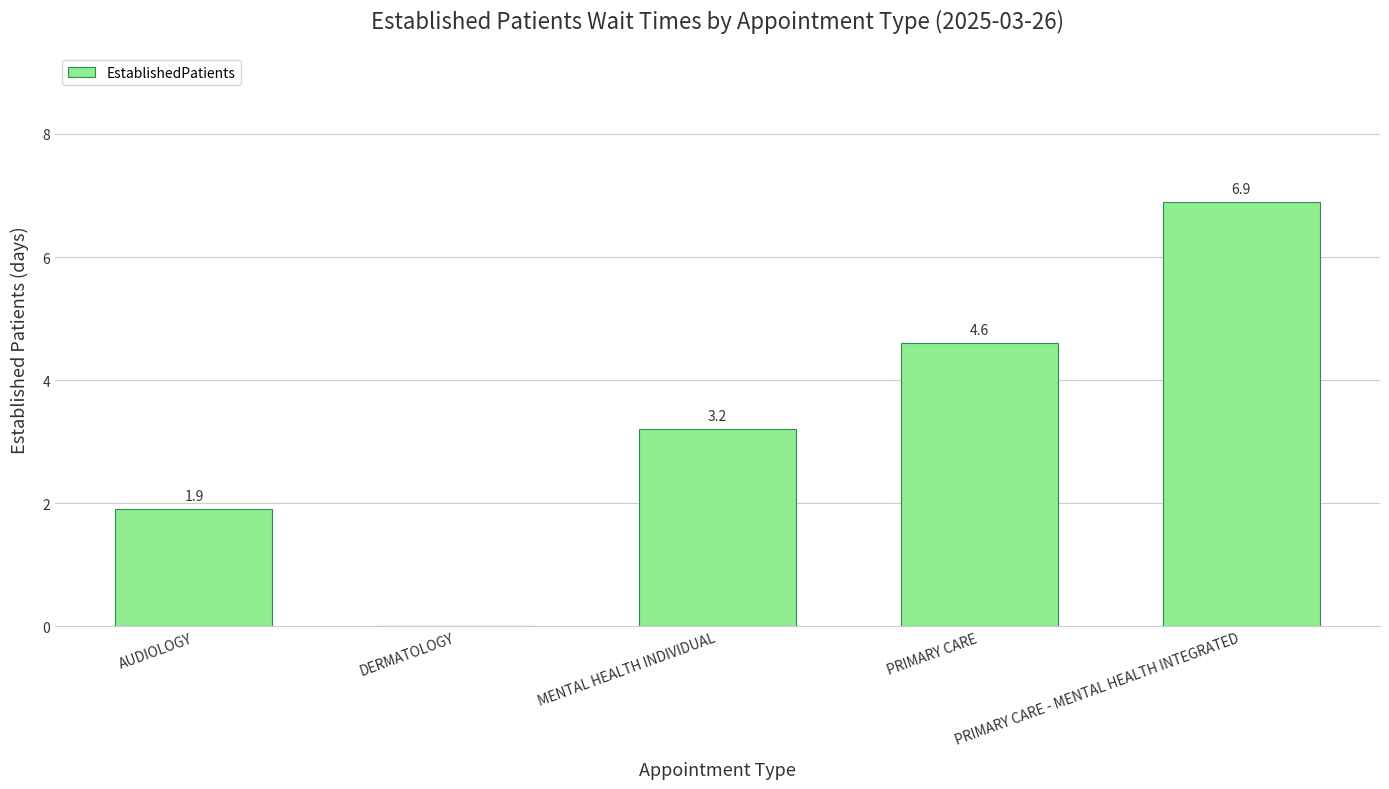

What is the approximate value at AUDIOLOGY?

1.9